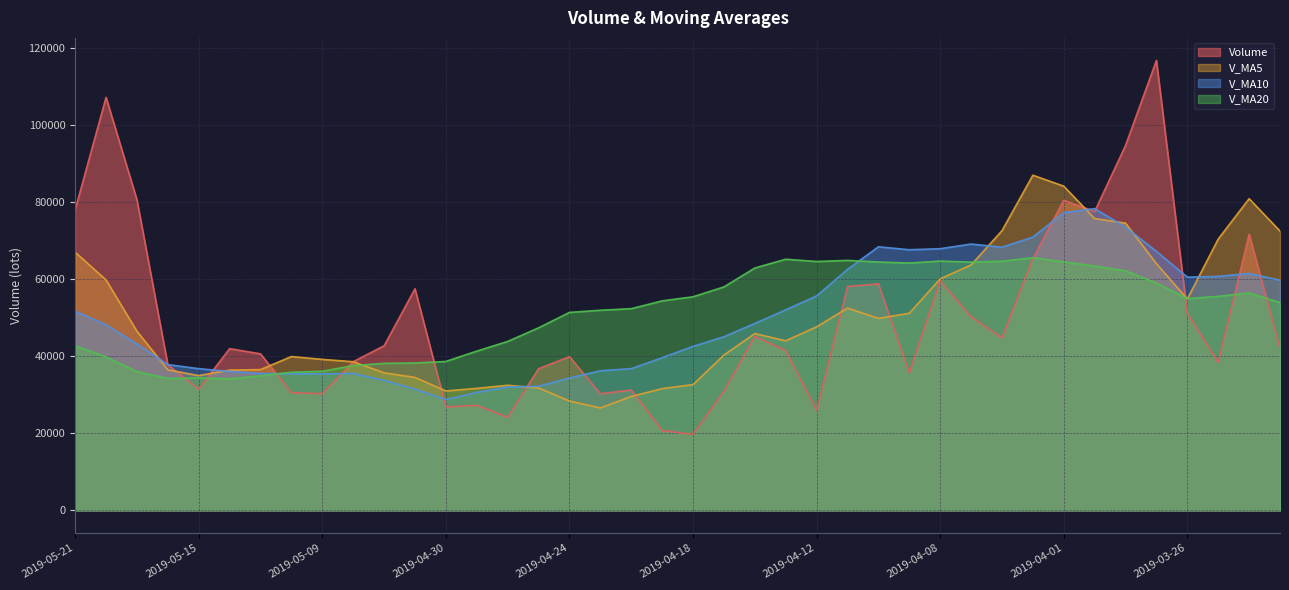

What is the smallest value displayed?

19717.0